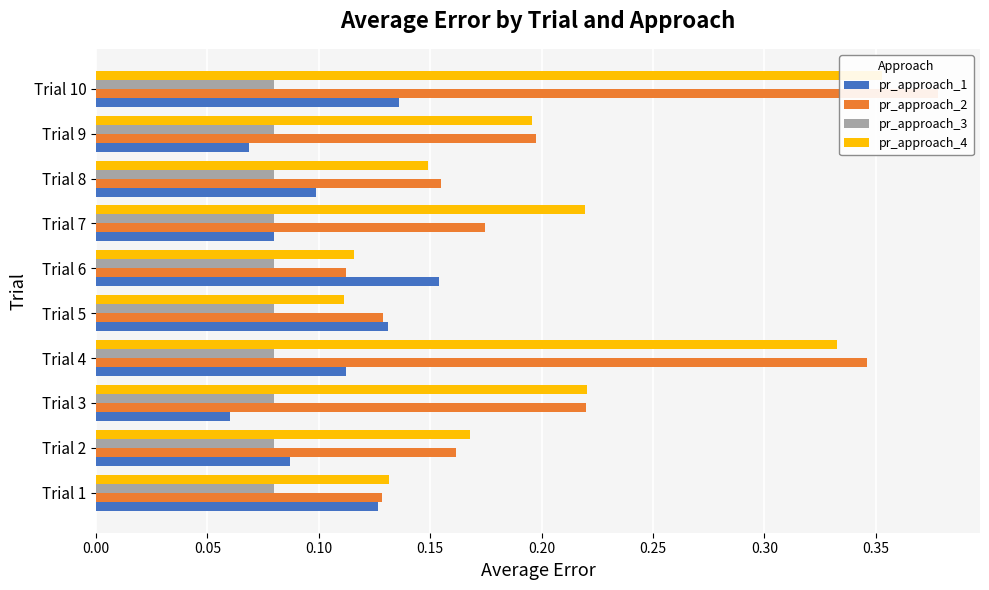

True or false: pr_approach_2 has a value of 0.3 at Trial 2.

False